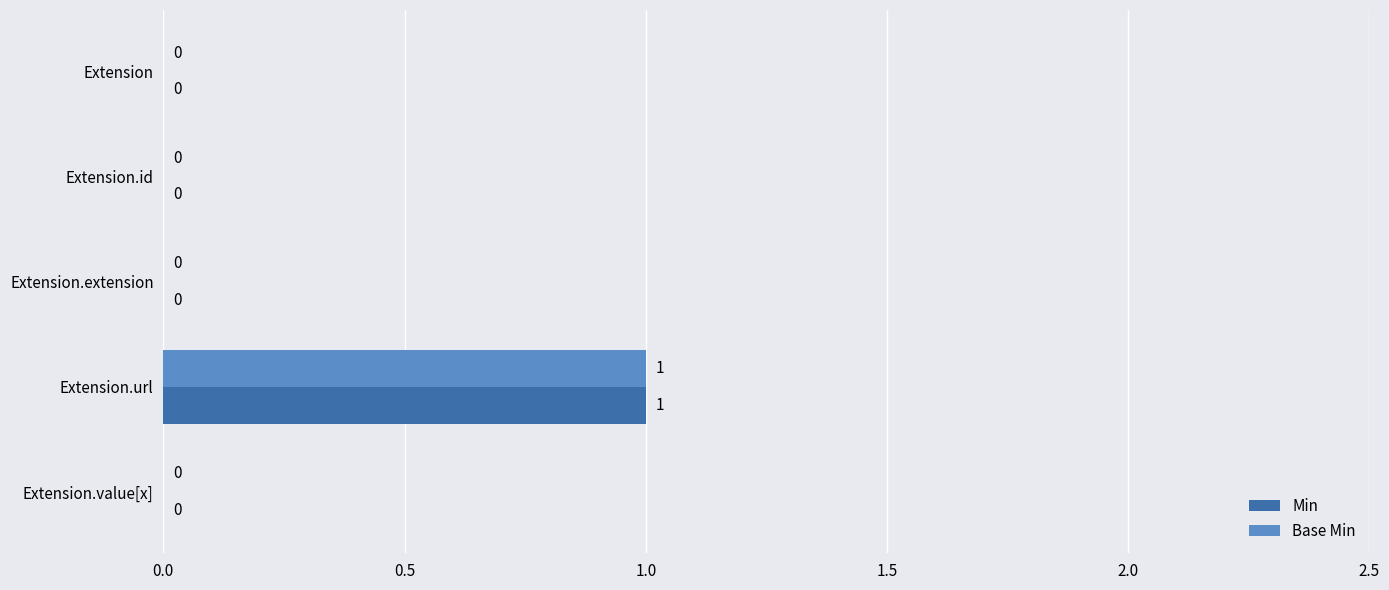

Is the value of Base Min at Extension.url greater than the value of Min at Extension.id?

Yes